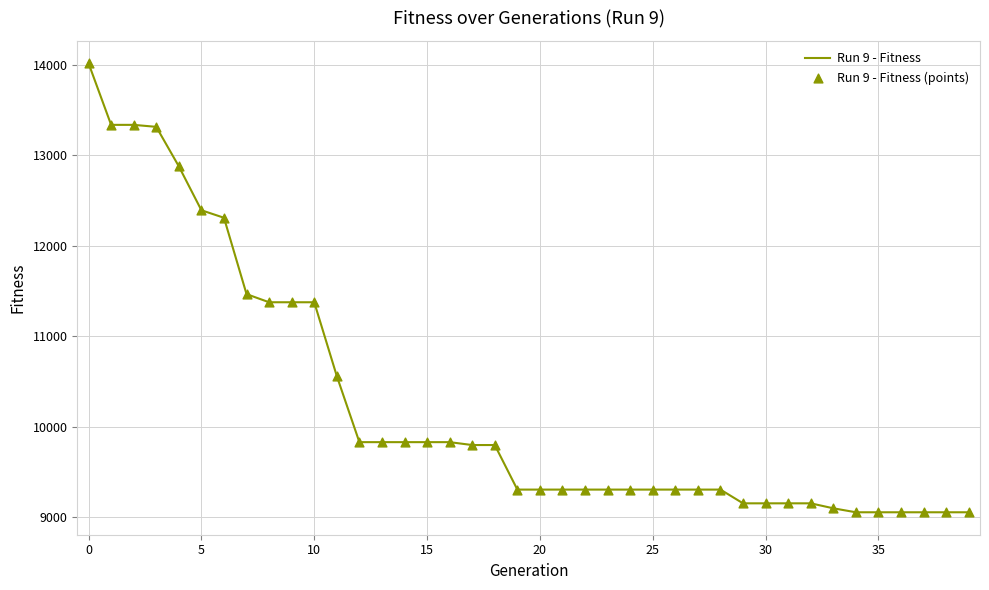

What is the maximum value shown in the chart?

14020